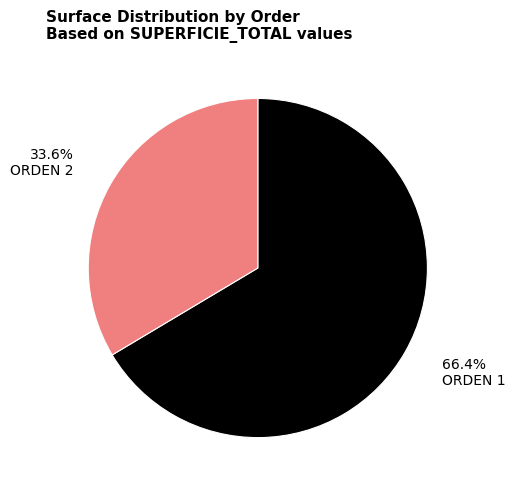

To the nearest percent, what portion does ORDEN 1 represent?

66%